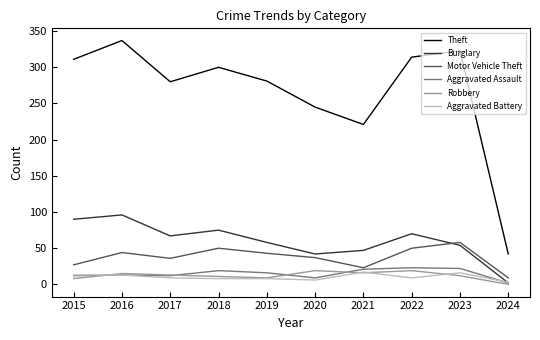

The Burglary series shows 43 at 2017. True or false?

False